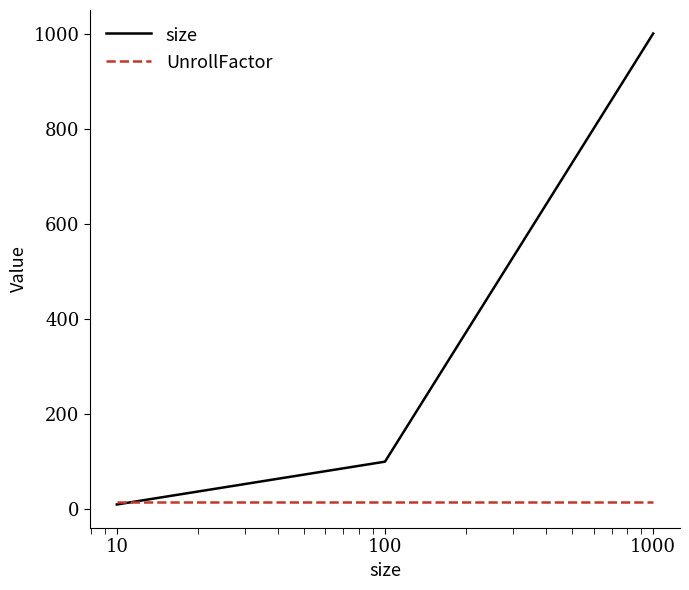

What is the maximum value shown in the chart?

1000